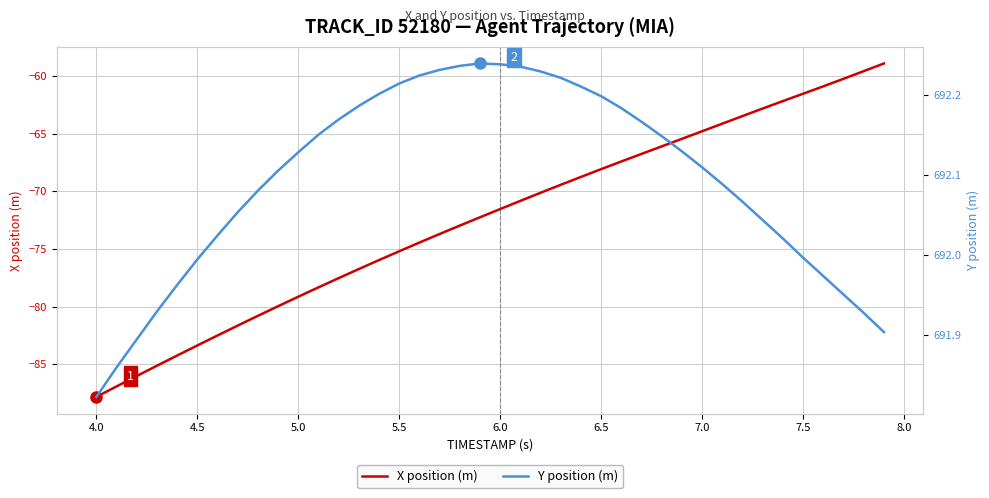

True or false: Y position (m) and X position (m) cross at least once.

False